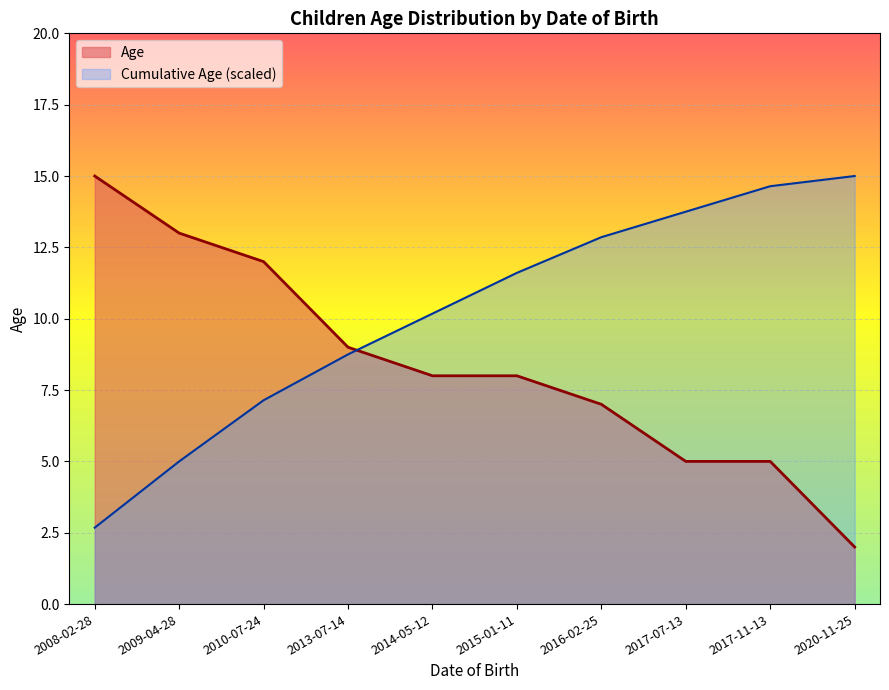

At which category does the chart reach its peak across all series?

2008-02-28